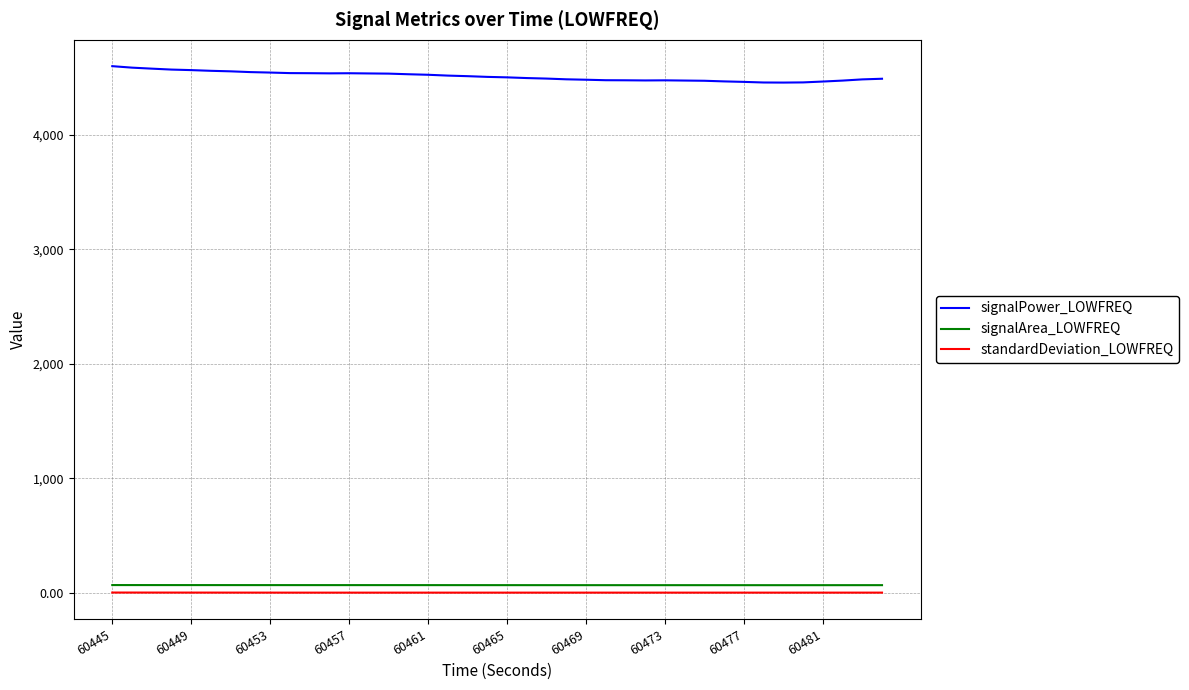

Which series has the largest range (max minus min)?

signalPower_LOWFREQ